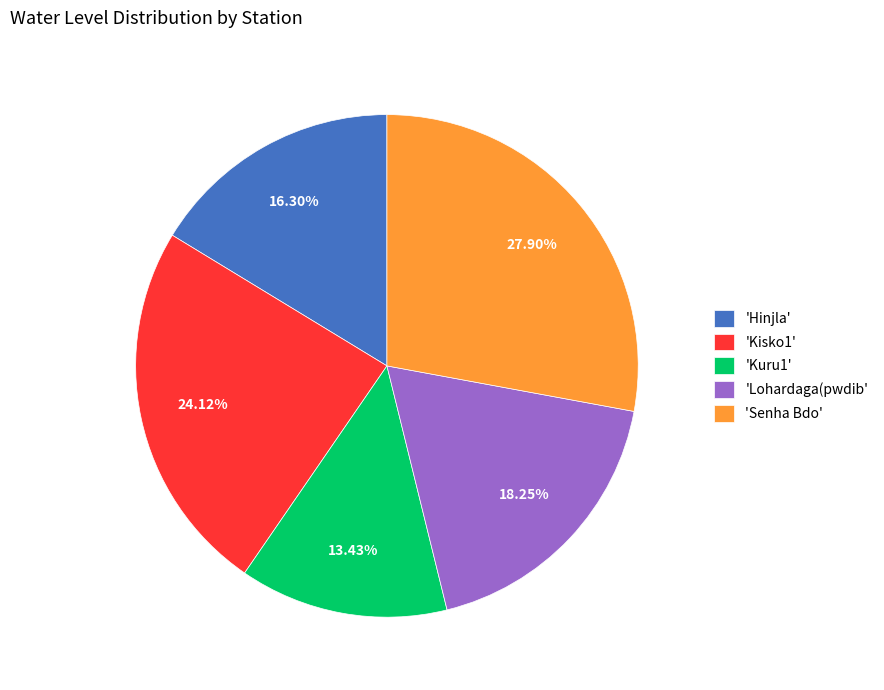

Which slice is the largest?

'Senha Bdo'